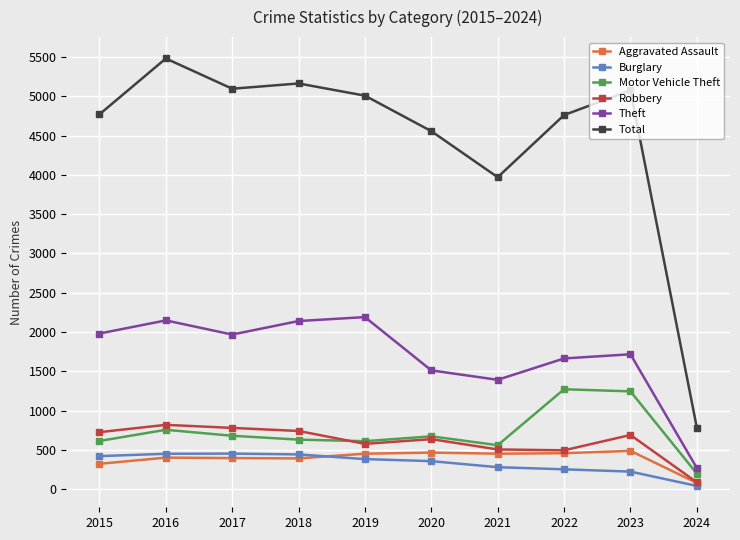

What is the difference between the highest and lowest values at 2018?

4771